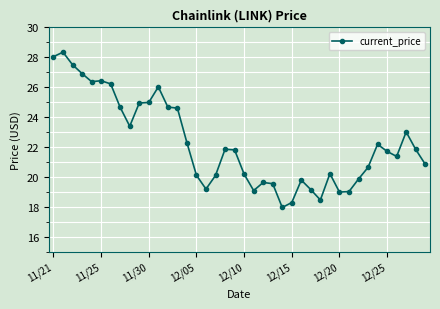

What is the greatest value displayed?

28.3